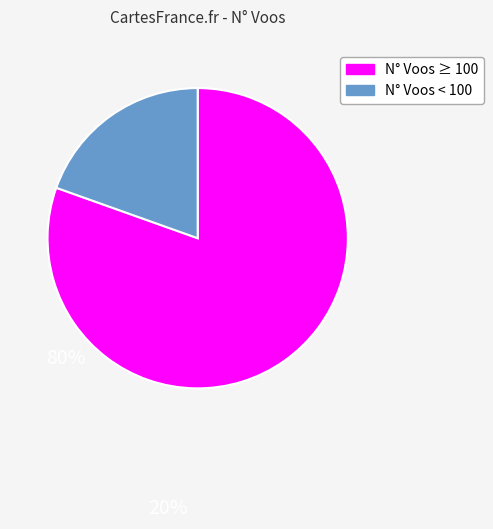

Does any single category account for the majority?

Yes